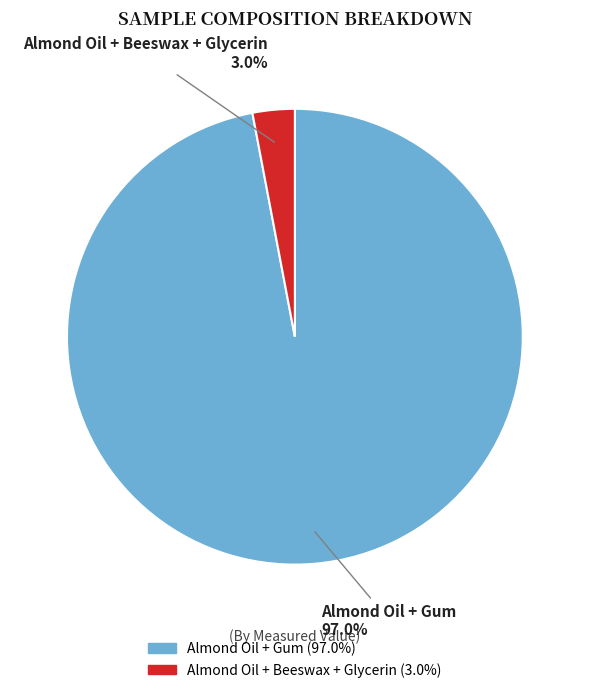

What percentage is NOT represented by Almond Oil + Beeswax + Glycerin?

97.0%